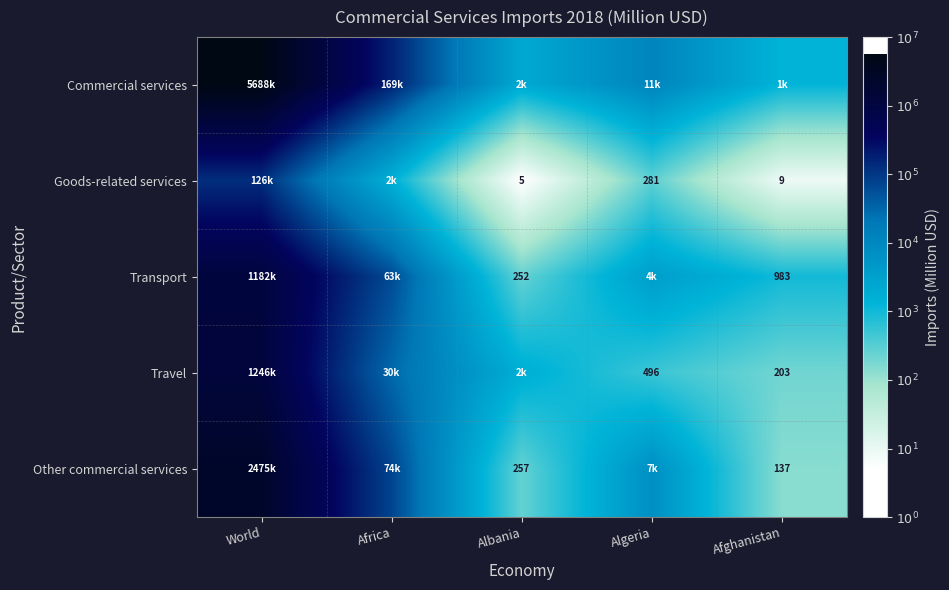

At which category does the chart reach its minimum across all series?

Albania